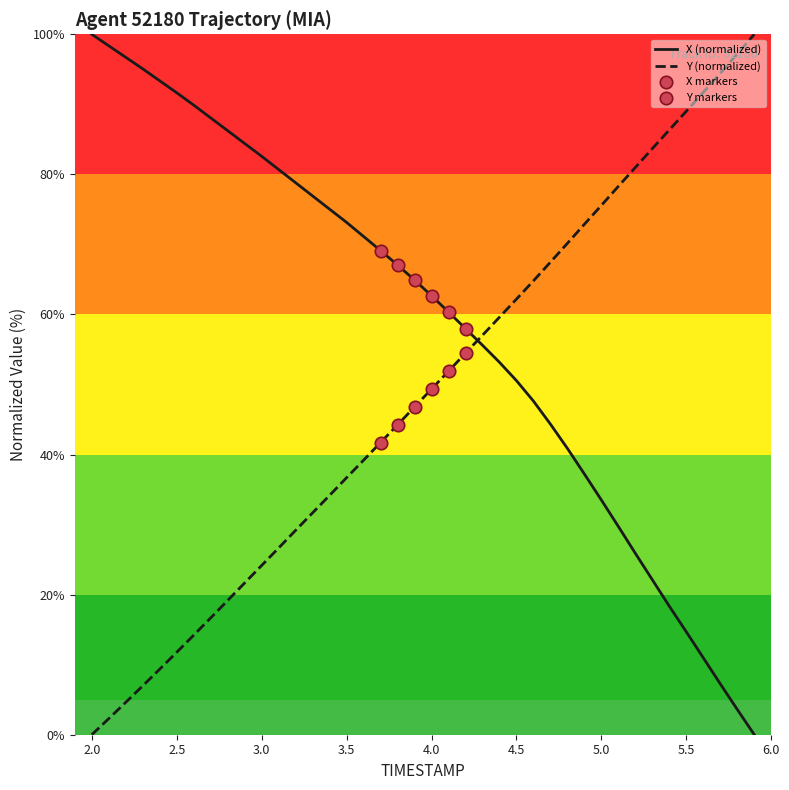

At how many categories does at least one series exceed 32?

40